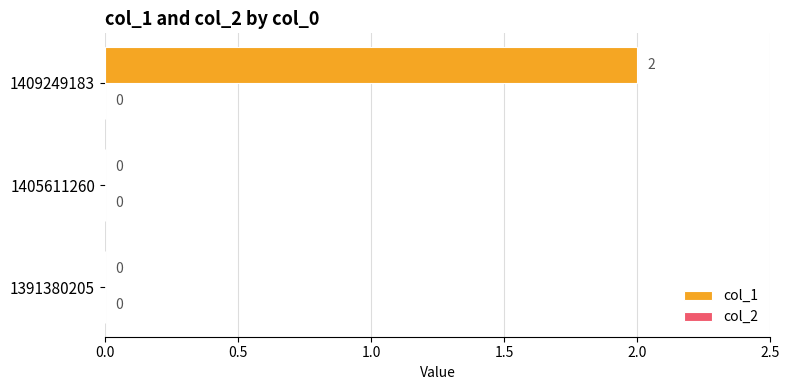

The chart shows a value of -1 at 1405611260. True or false?

False